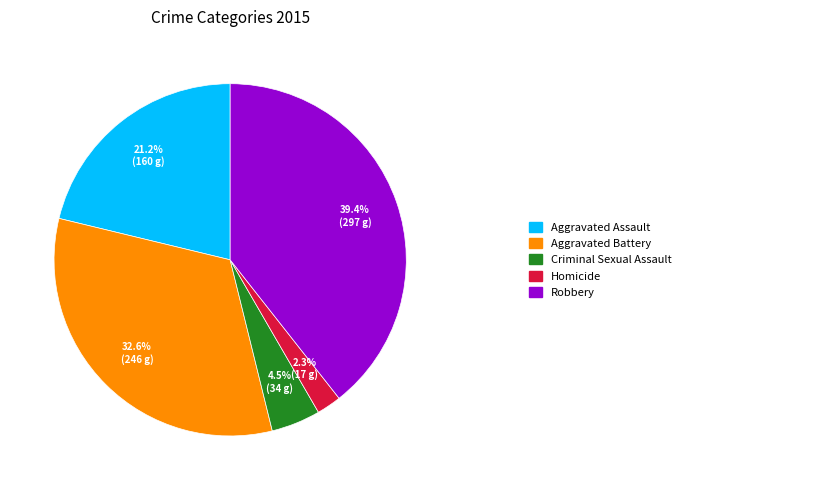

Does any single category account for the majority?

No